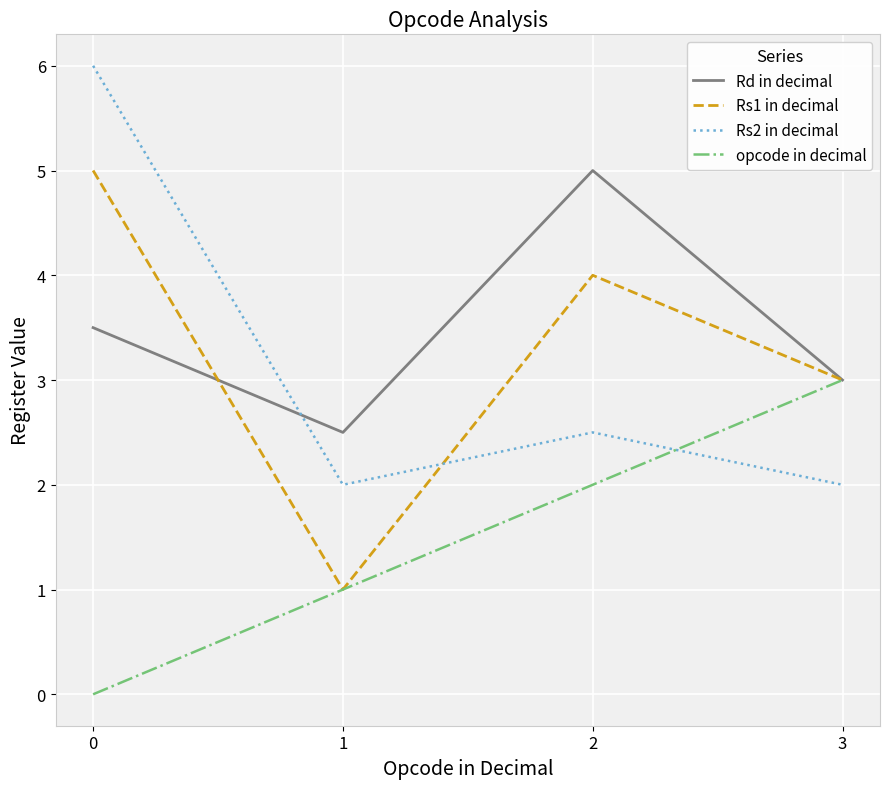

What is the sum of the Rs1 in decimal values at 2 and 3?

7.0